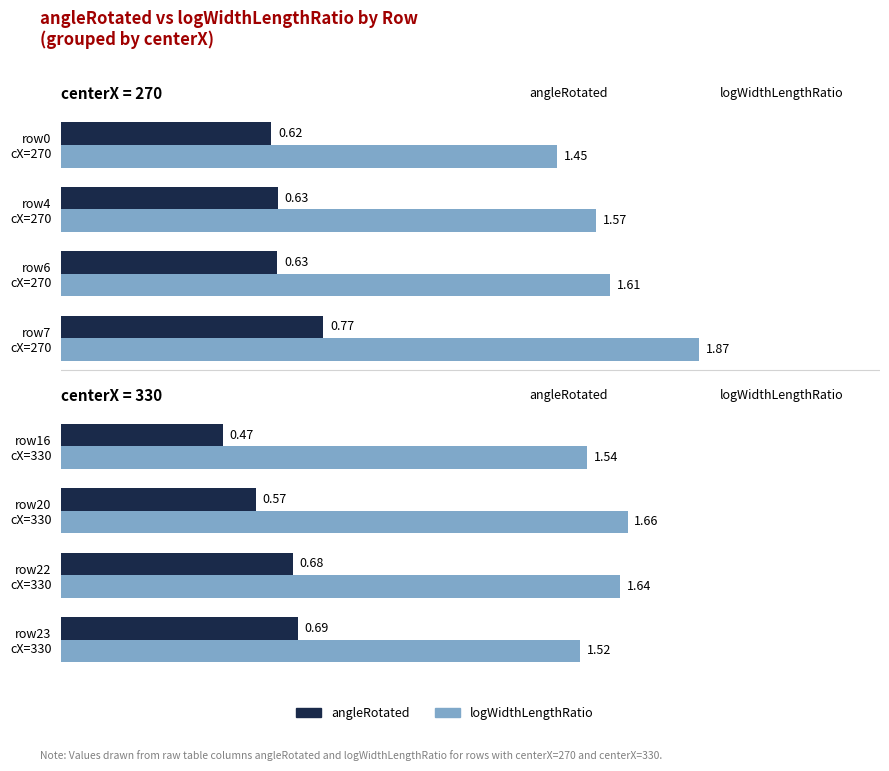

What is the sum of the angleRotated values at row23 cX=330 and row22 cX=330?

1.4